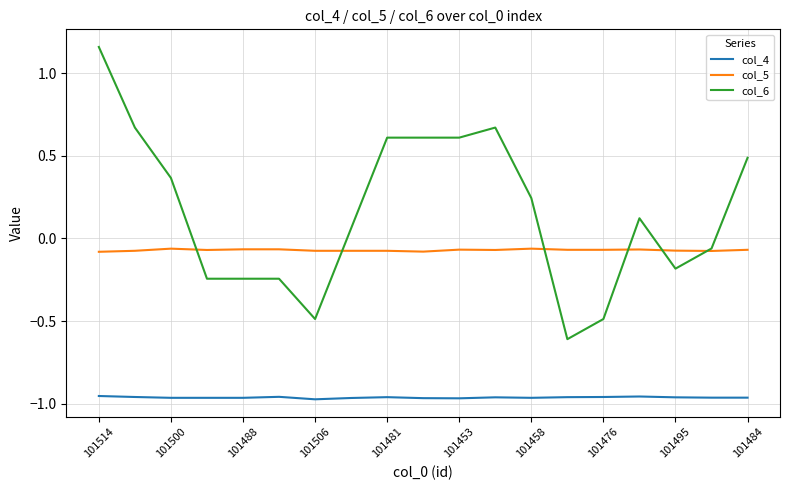

True or false: col_4 and col_6 cross at least once.

False